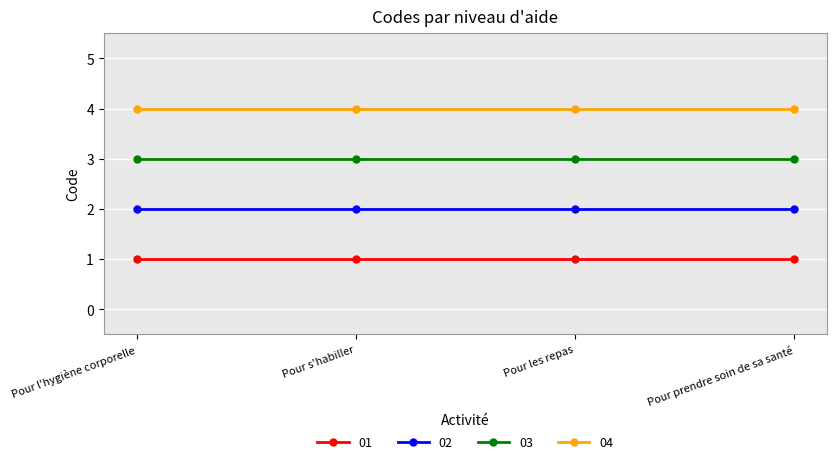

What position from the left is Pour prendre soin de sa santé?

4